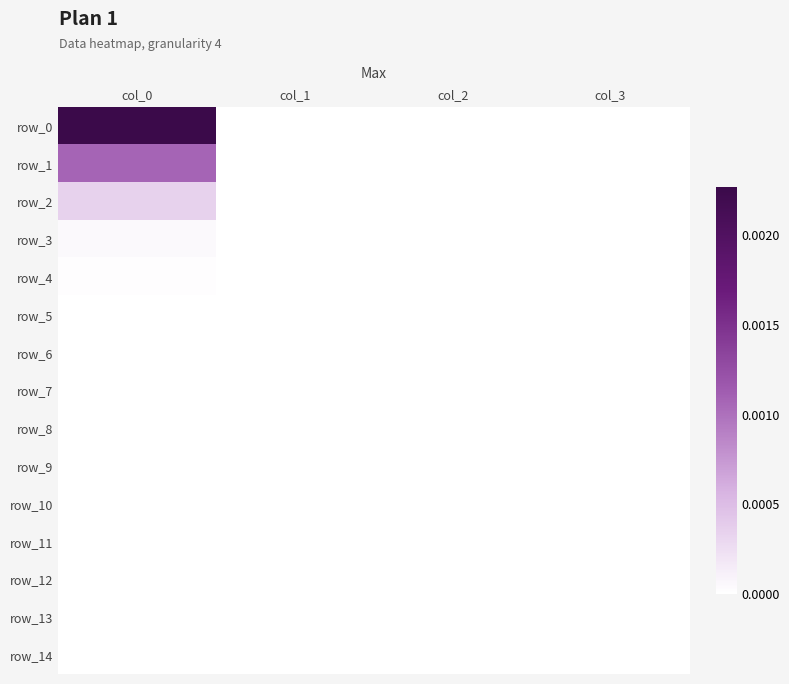

Which has a higher value, col_3 or col_1?

col_3